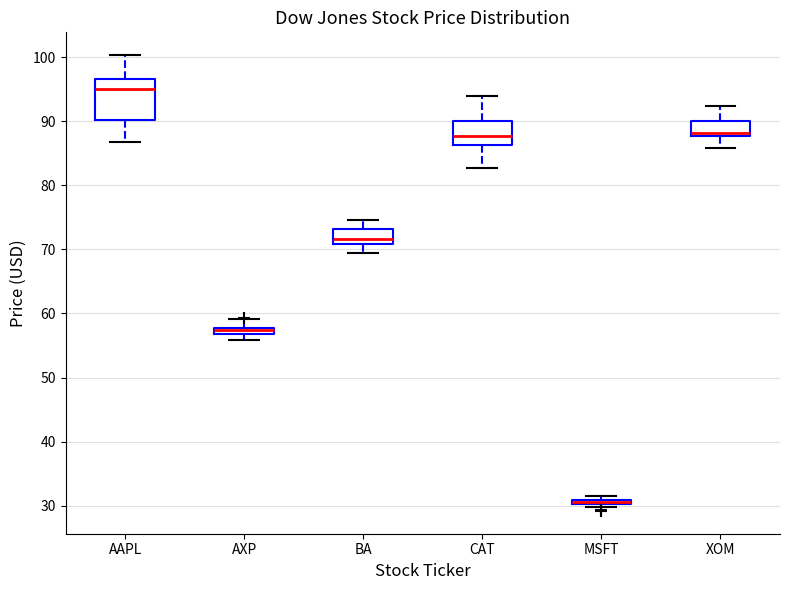

Comparing the boxes themselves (not the whiskers), which one is the tallest?

AAPL